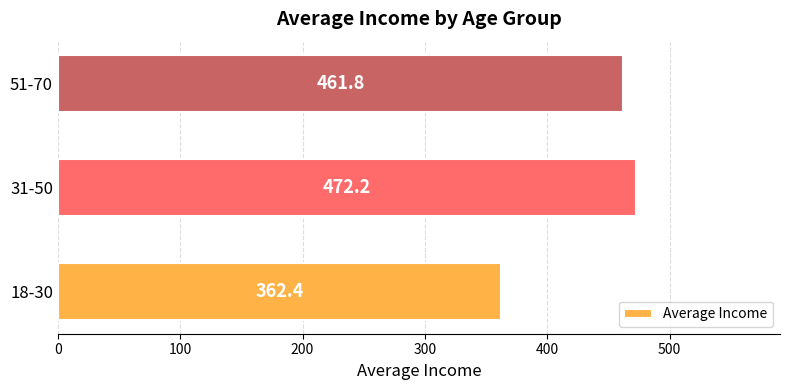

Between 31-50 and 18-30, which is larger?

31-50